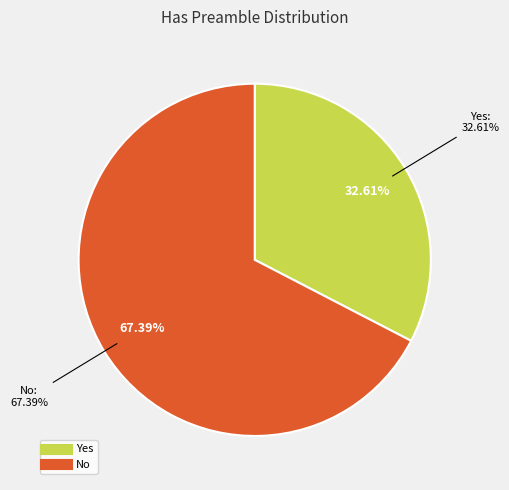

What percentage do Yes and No together represent?

100.0%